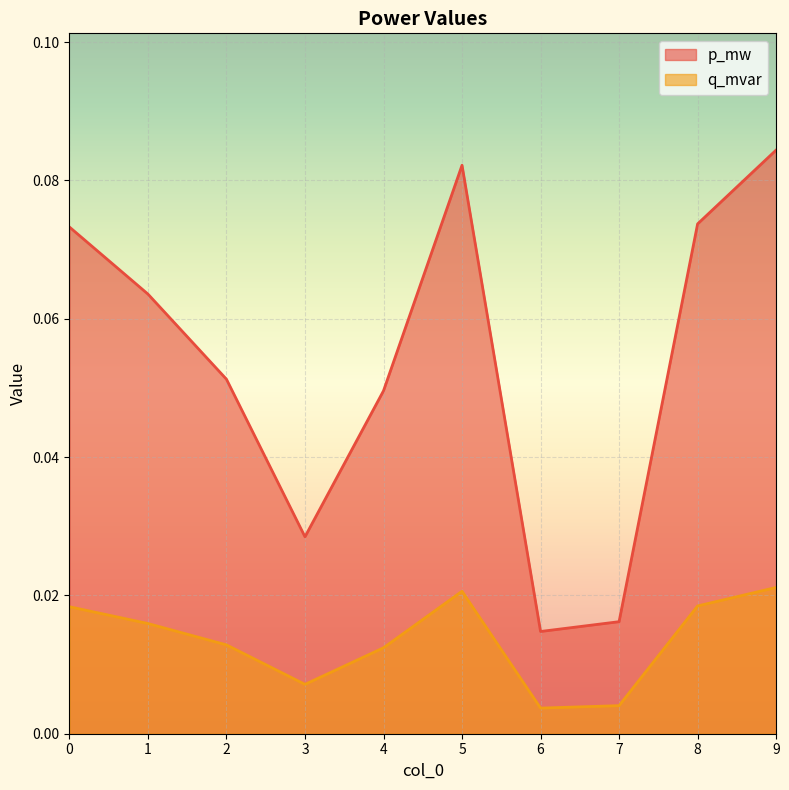

Count the q_mvar values in the range 0 to 1.

10